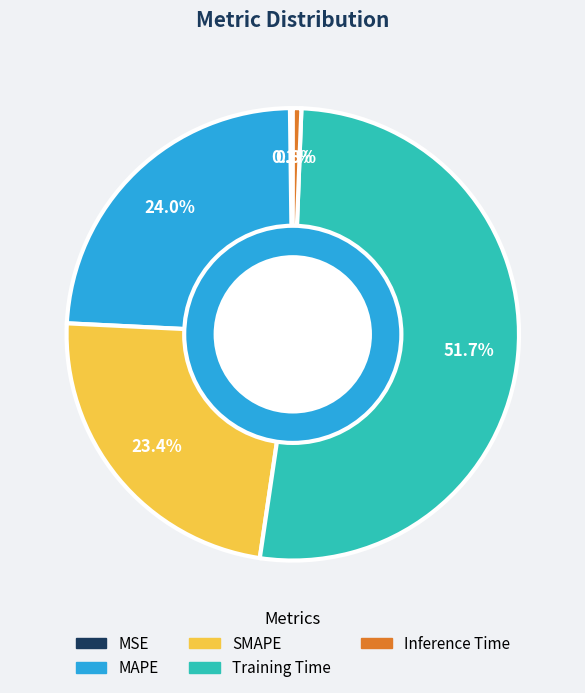

True or false: Training Time accounts for 41% of the total.

False